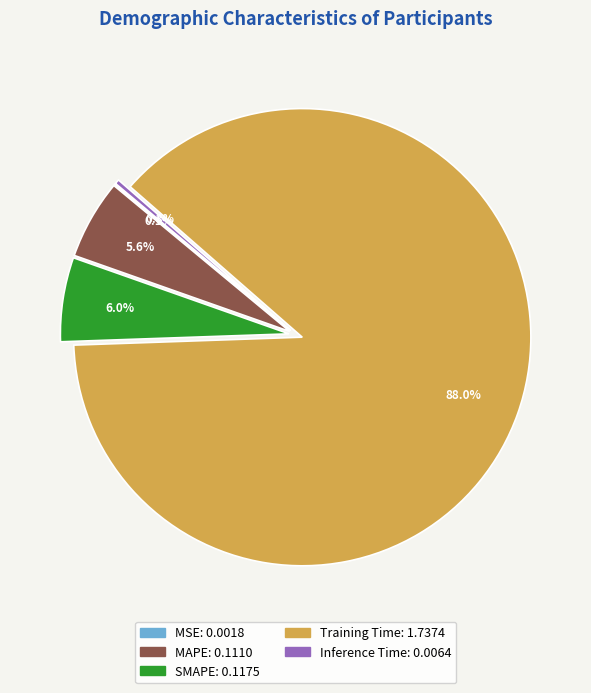

Which slice is the largest?

Training Time